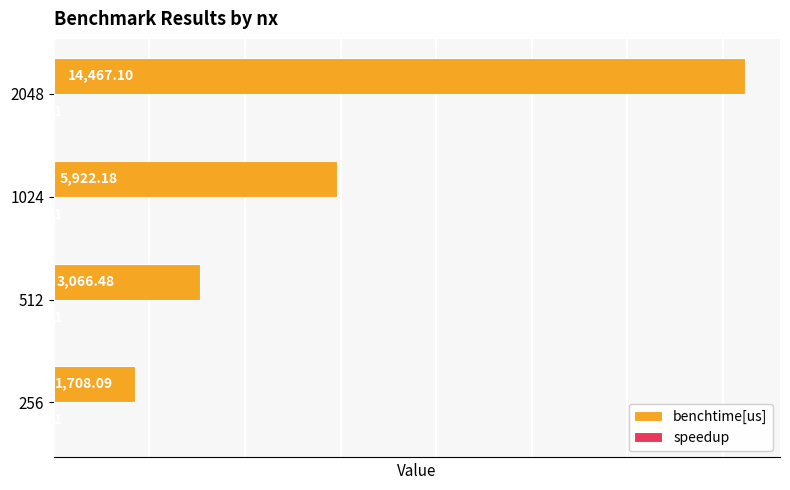

Between 256 and 2048, which series saw the biggest shift?

benchtime[us]